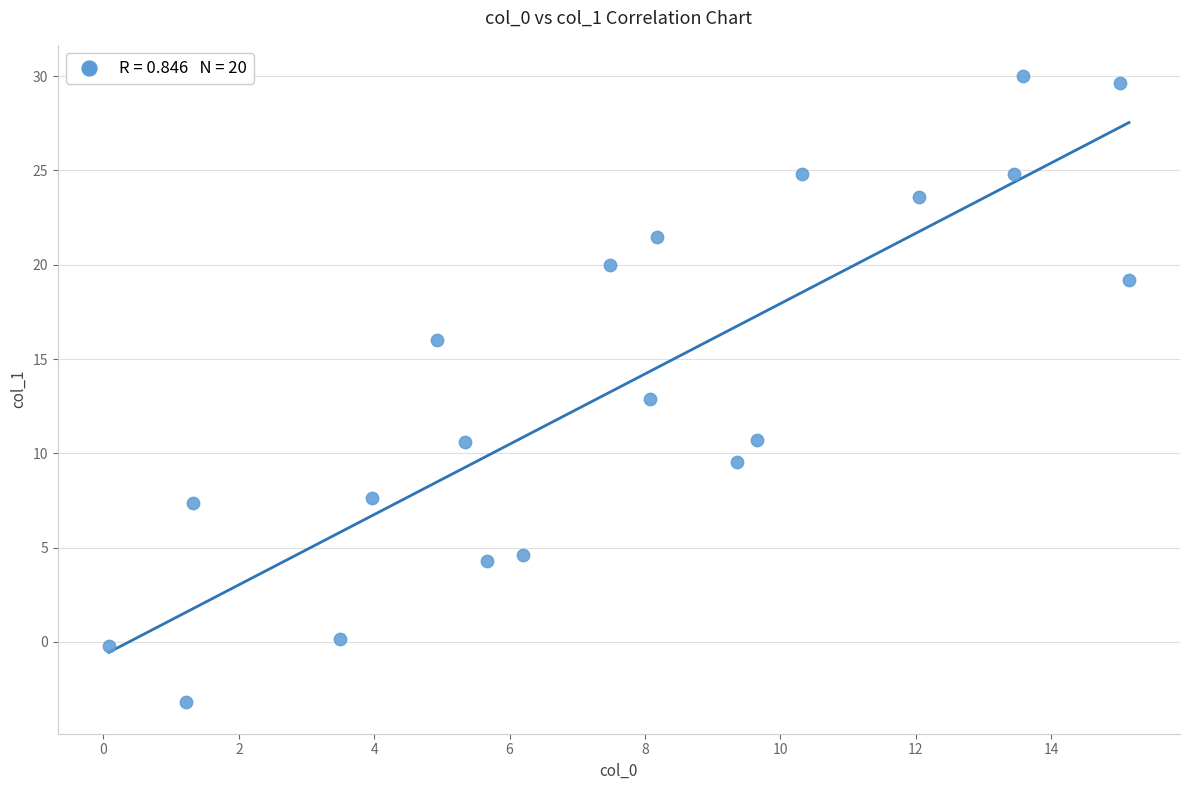

What is the range of X values (max minus min)?

15.1